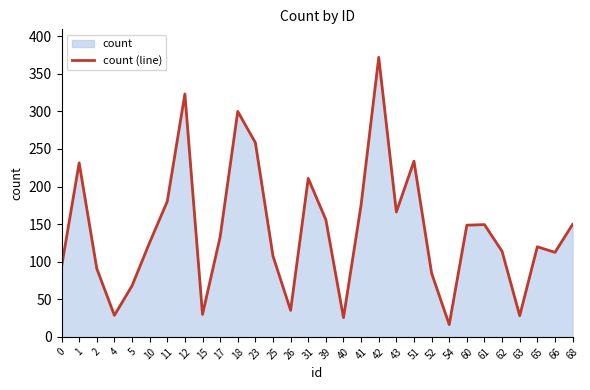

What is the maximum value shown in the chart?

371.9